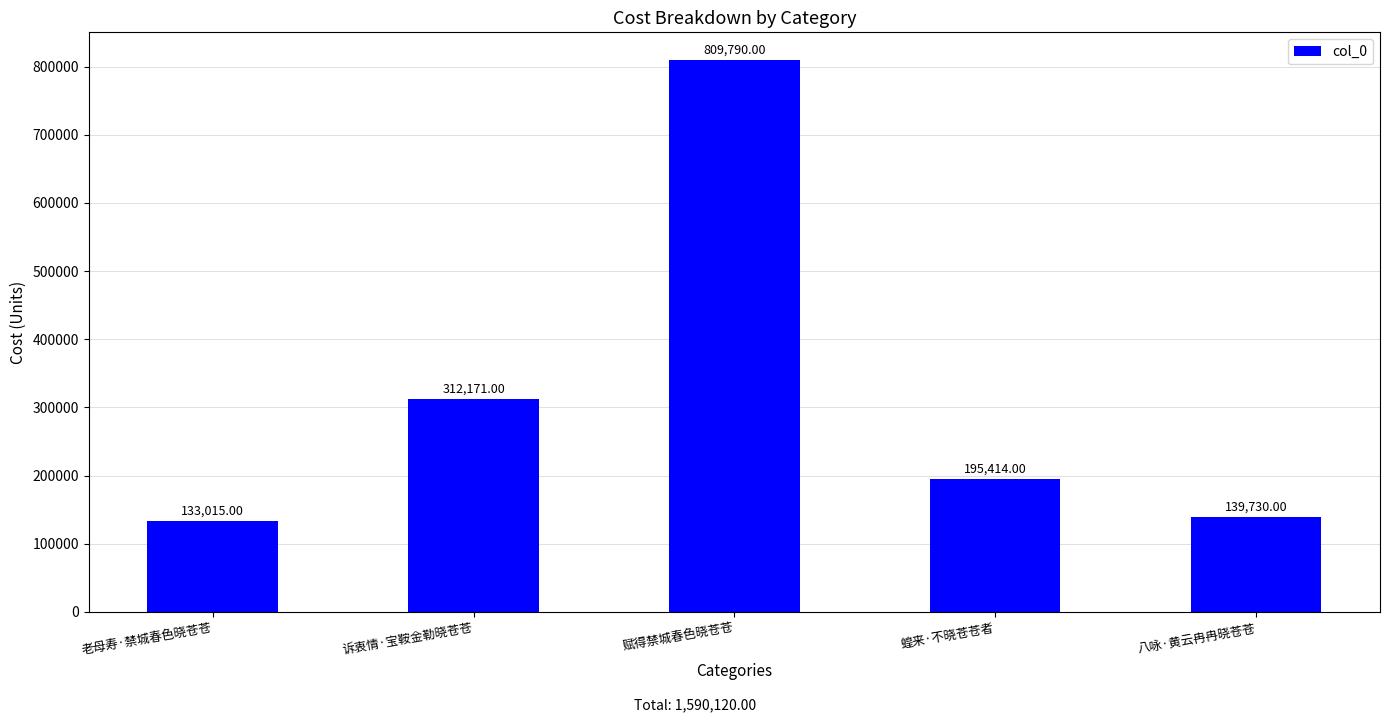

What is the sum of the values at 老母寿·禁城春色晓苍苍 and 赋得禁城春色晓苍苍?

942805